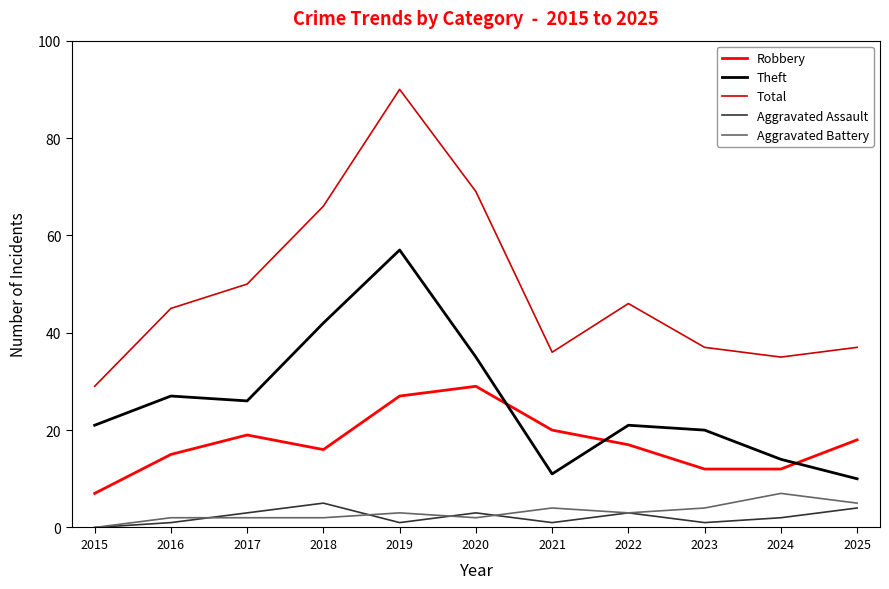

Reading left to right, list all the values displayed in this chart.

Robbery: 2015=7	2016=15	2017=19	2018=16	2019=27	2020=29	2021=20	2022=17	2023=12	2024=12	2025=18
Theft: 2015=21	2016=27	2017=26	2018=42	2019=57	2020=35	2021=11	2022=21	2023=20	2024=14	2025=10
Total: 2015=29	2016=45	2017=50	2018=66	2019=90	2020=69	2021=36	2022=46	2023=37	2024=35	2025=37
Aggravated Assault: 2015=0	2016=1	2017=3	2018=5	2019=1	2020=3	2021=1	2022=3	2023=1	2024=2	2025=4
Aggravated Battery: 2015=0	2016=2	2017=2	2018=2	2019=3	2020=2	2021=4	2022=3	2023=4	2024=7	2025=5